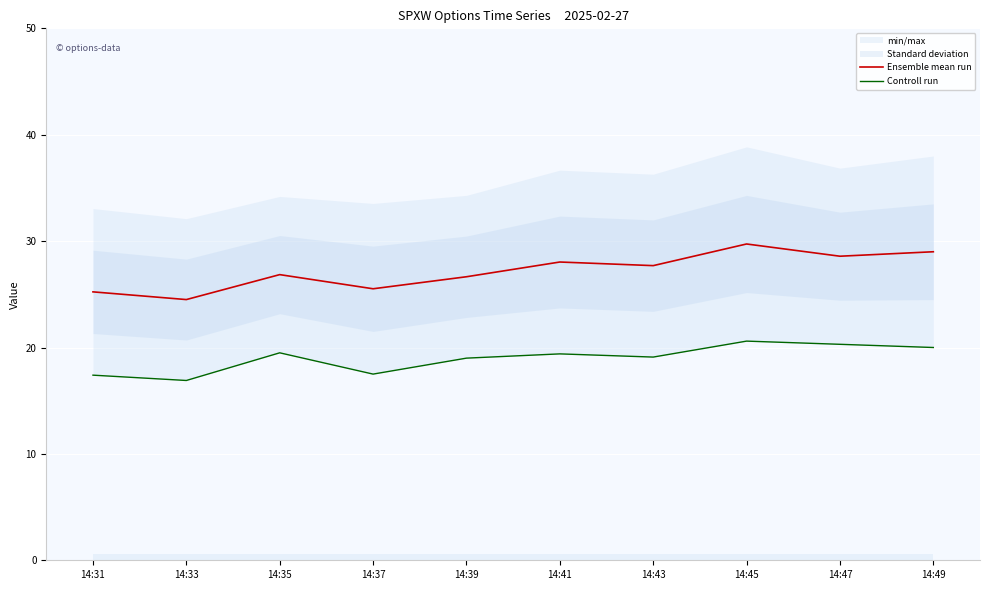

True or false: Controll run and Ensemble mean run intersect in this chart.

False